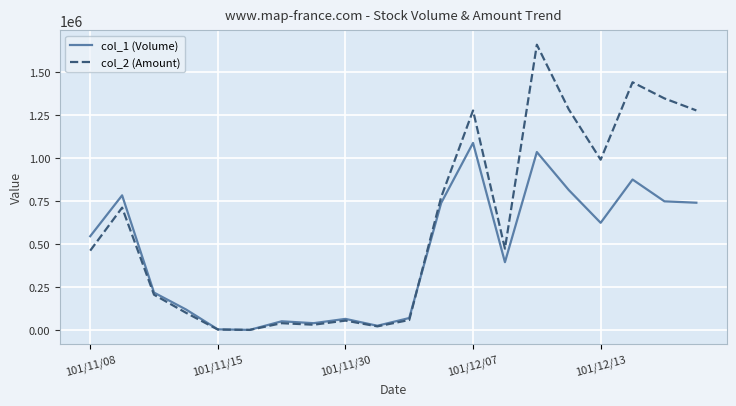

What is the difference between the maximum and minimum values in the col_2 (Amount) series?

1659780